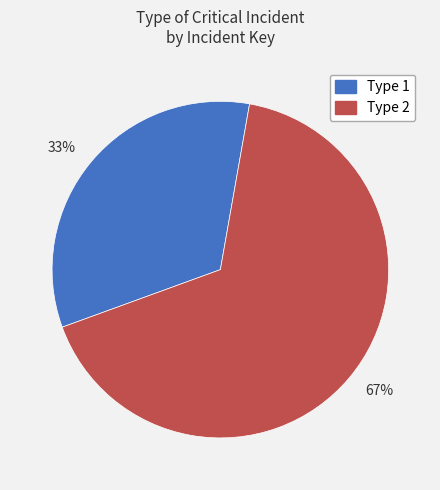

Is it true that Type 2 is 67% of the pie?

True